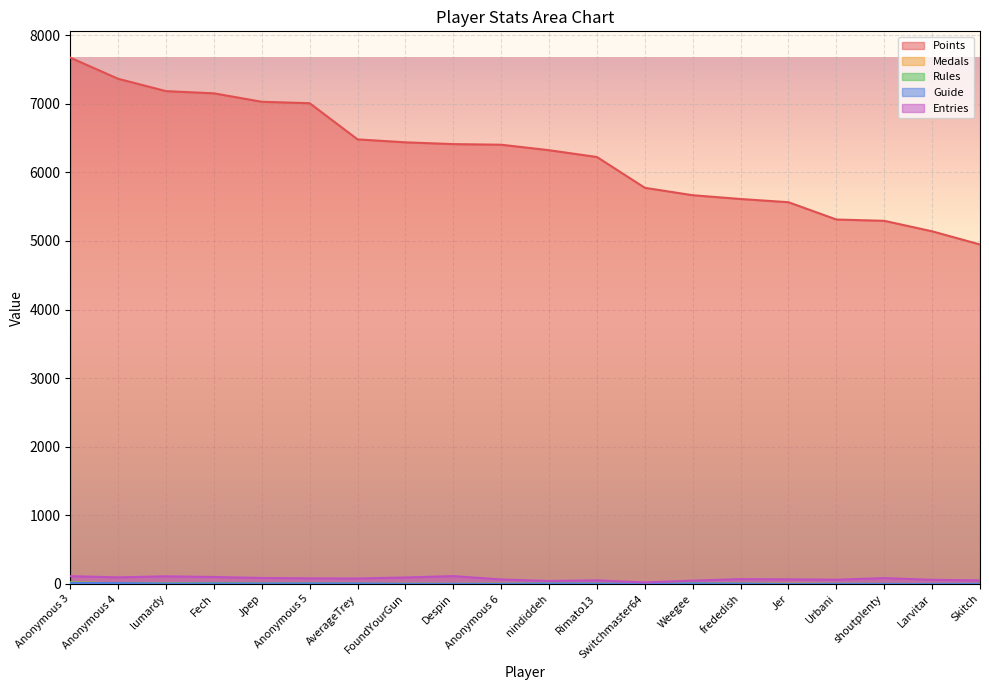

At which category does Medals reach its first local valley?

Anonymous 4